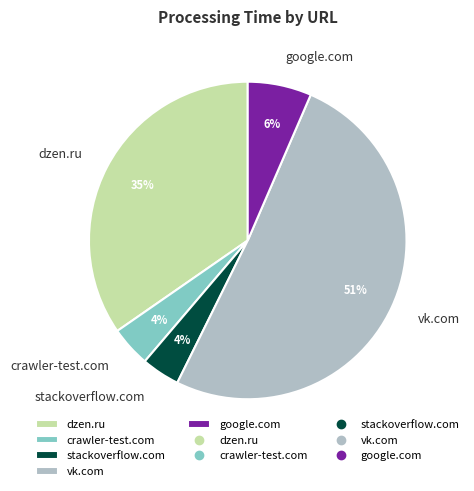

Is vk.com the majority of the pie?

Yes